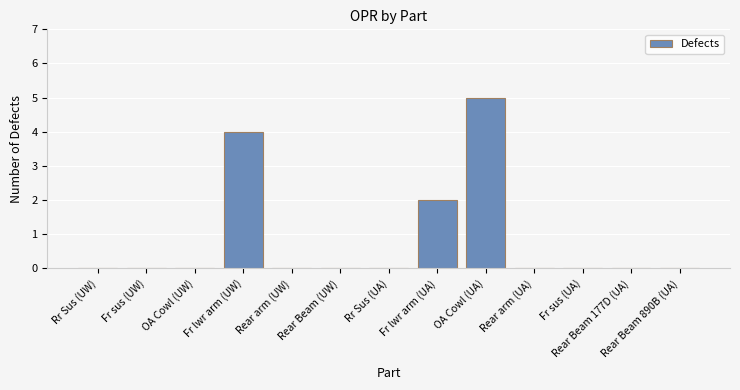

Reading left to right, what are all the values shown in this chart?

0	0	0	4	0	0	0	2	5	0	0	0	0